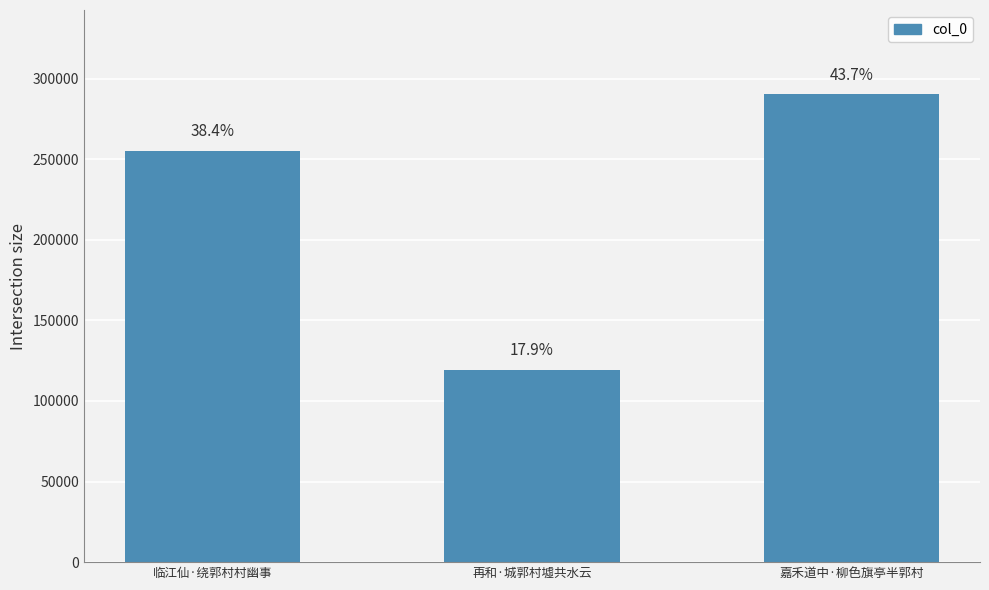

Reading left to right, extract all data points from this chart.

255150	119112	290273